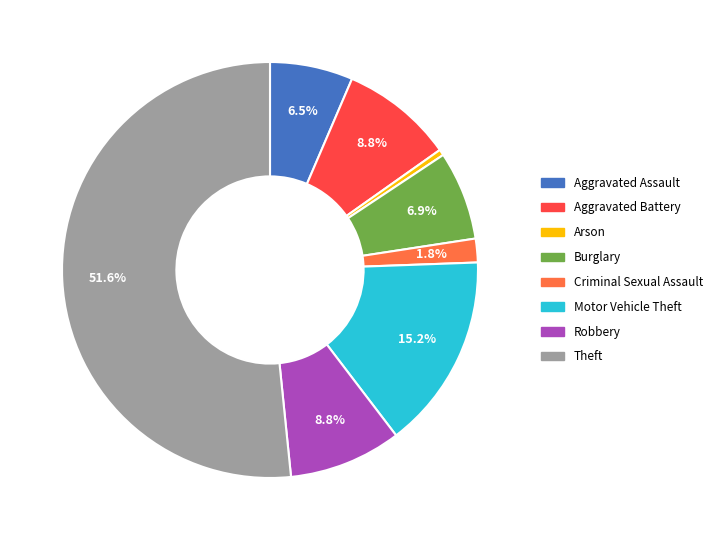

The Robbery slice represents 1% of the pie. True or false?

False